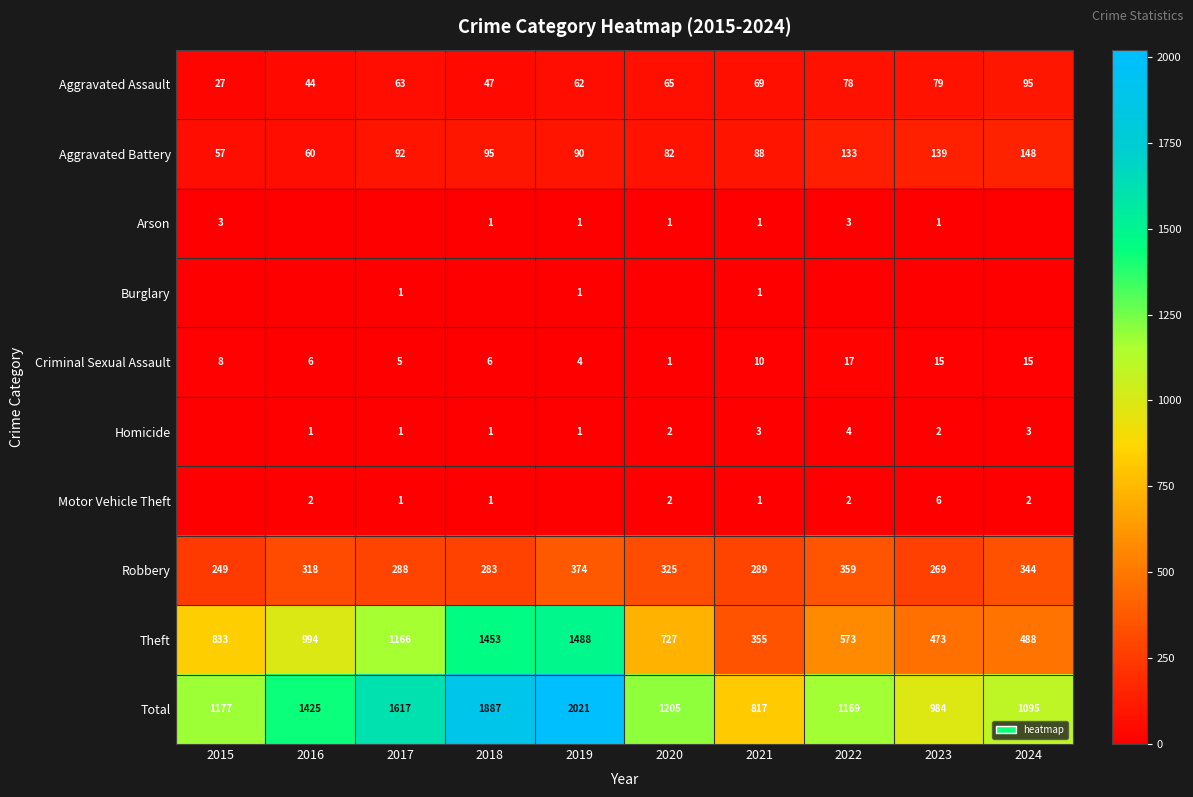

The Aggravated Assault series shows 30 at 2018. True or false?

False